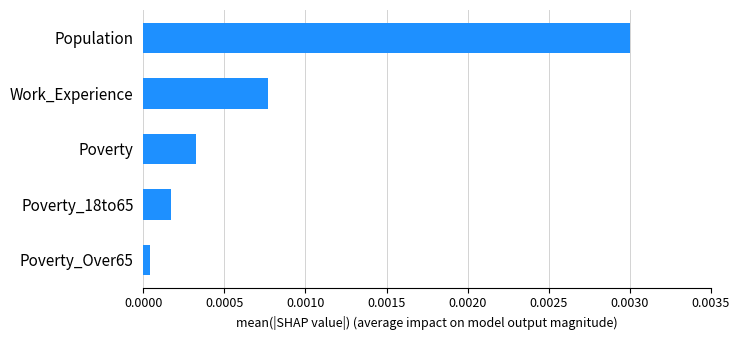

Which has a higher value, Population or Poverty?

Population